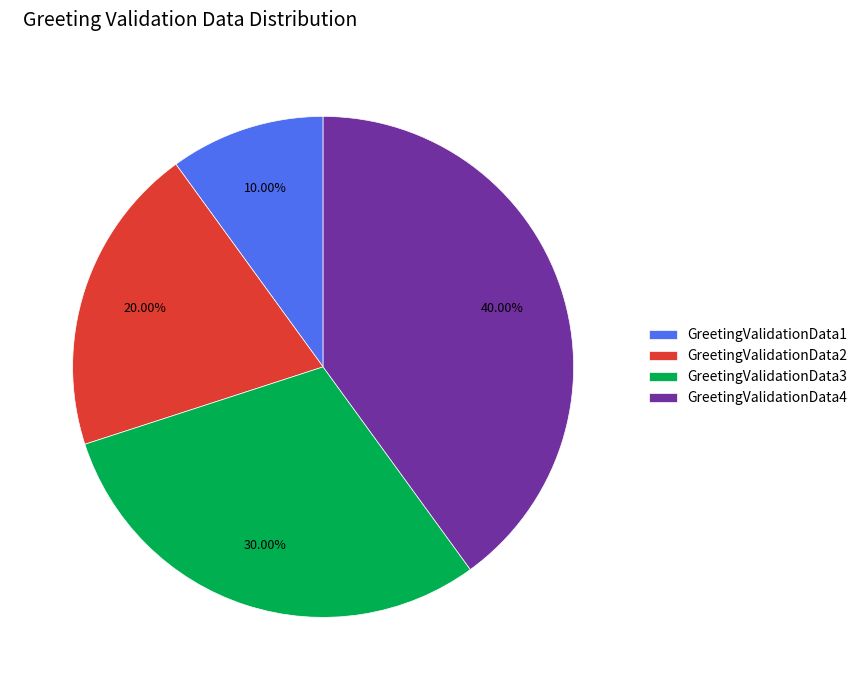

How many slices are in this pie chart?

4